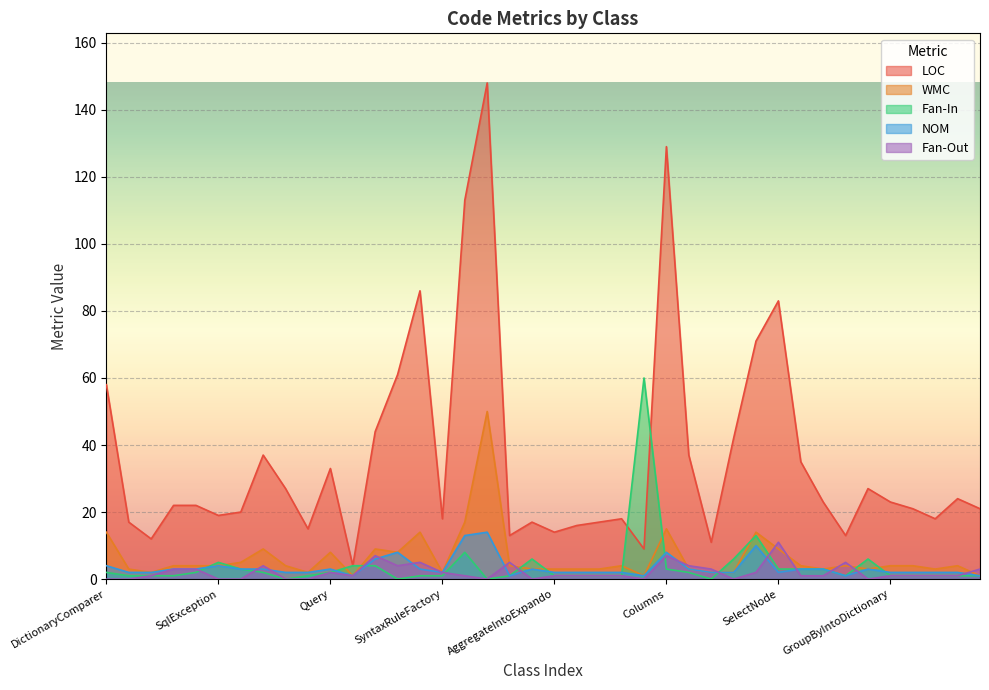

How many interior local peaks does the NOM series have?

8